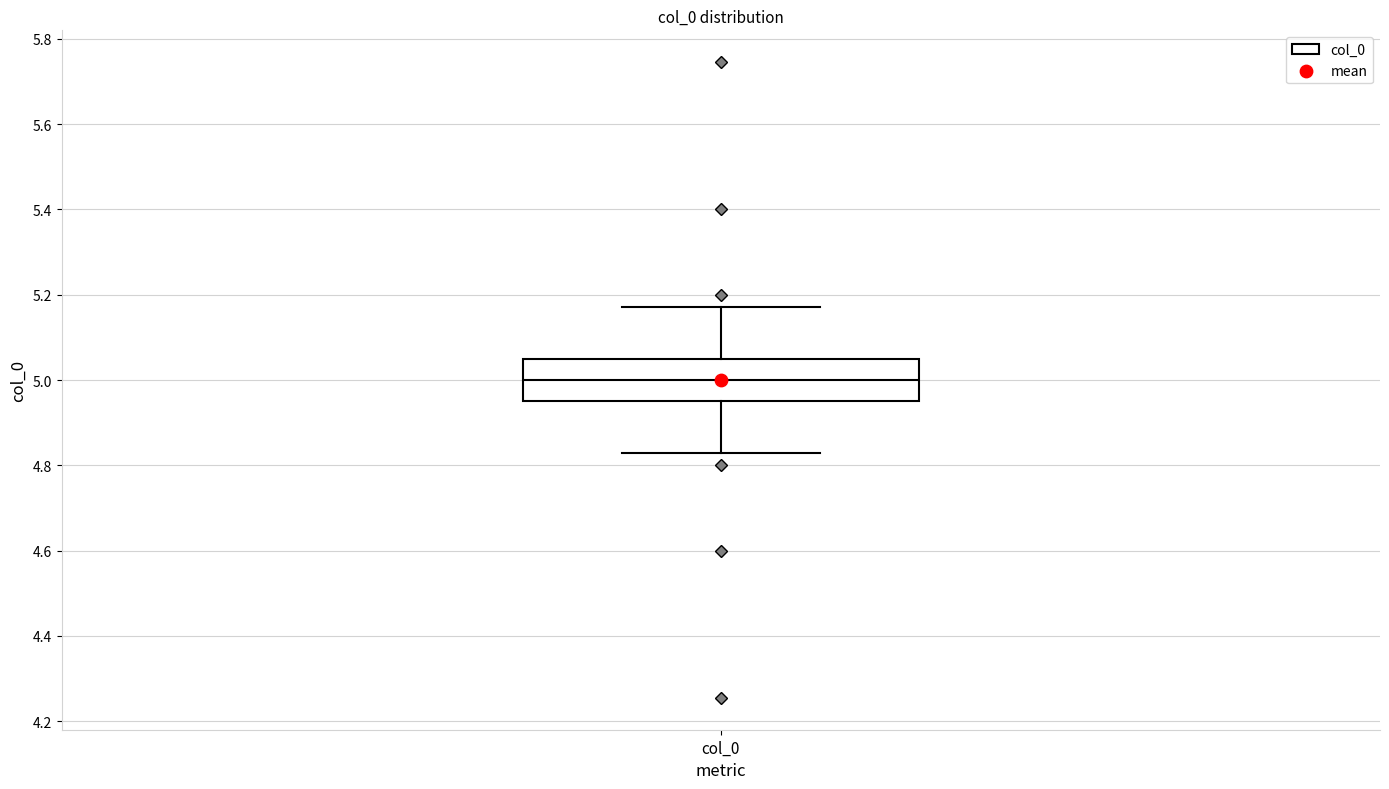

Where is the upper edge of the box for col_0 on the y-axis? The values are not printed on the chart, so give them approximately, as read against the axis.

5.04